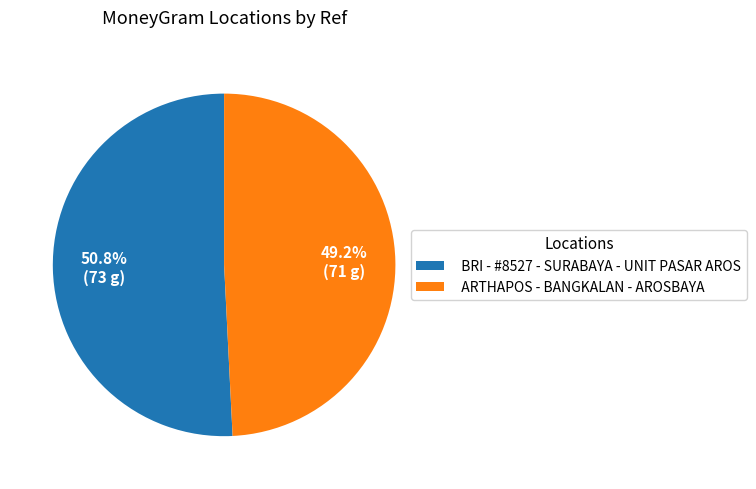

True or false: BRI - #8527 - SURABAYA - UNIT PASAR AROS accounts for 63% of the total.

False